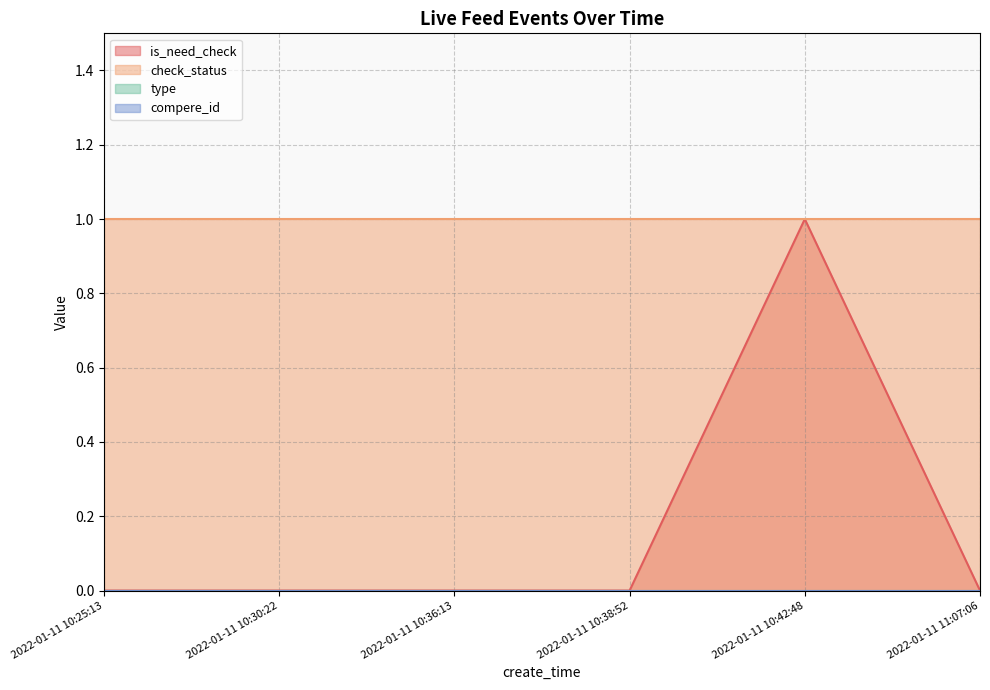

What is the total value across all series at 2022-01-11 10:36:13?

1